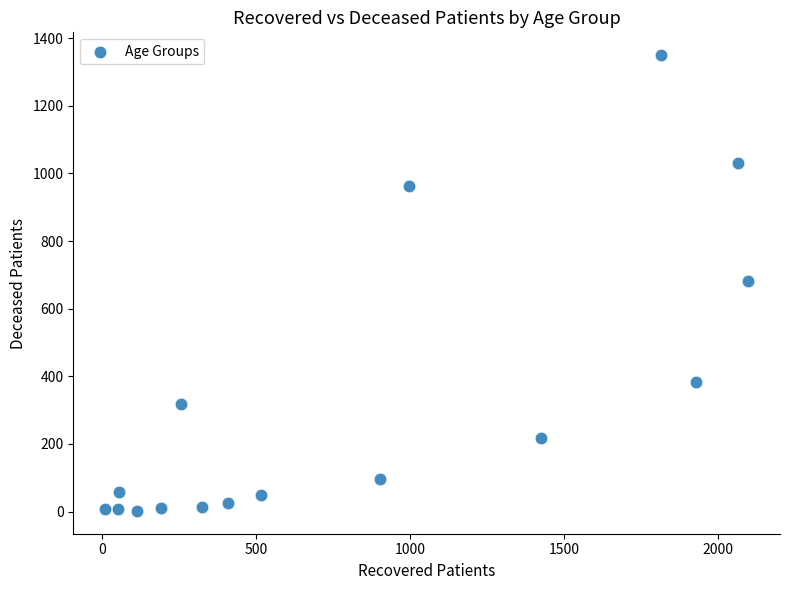

What is the range of X values (max minus min)?

2088